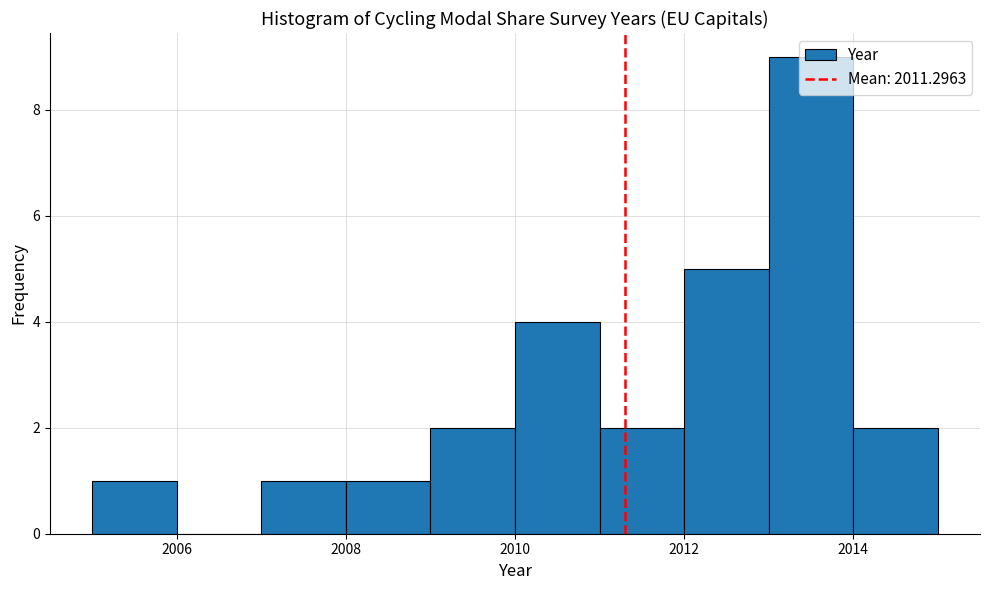

Which range on the x-axis has the tallest bar?

2013 to 2014